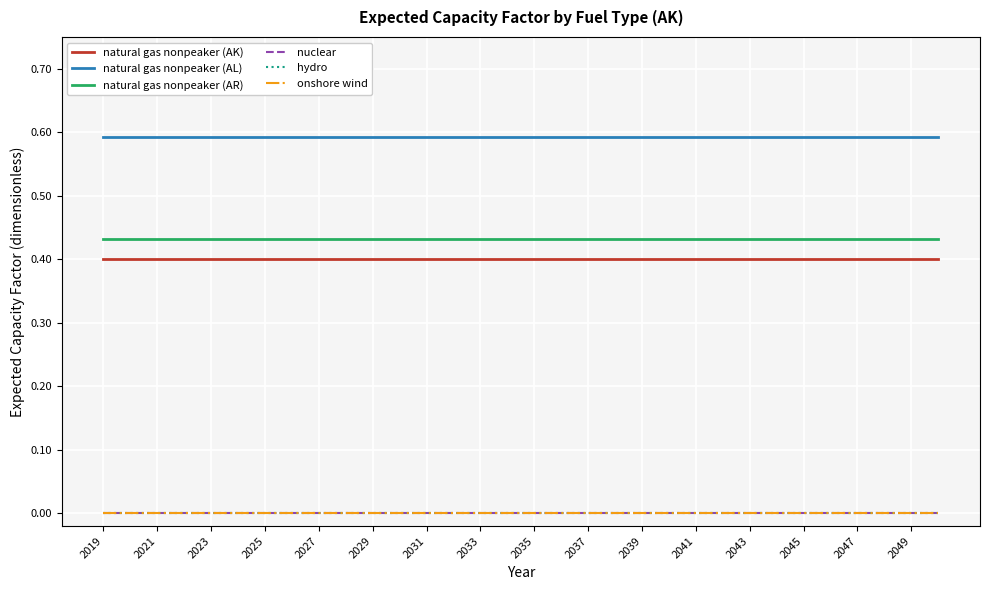

Does the chart have visible grid lines?

Yes